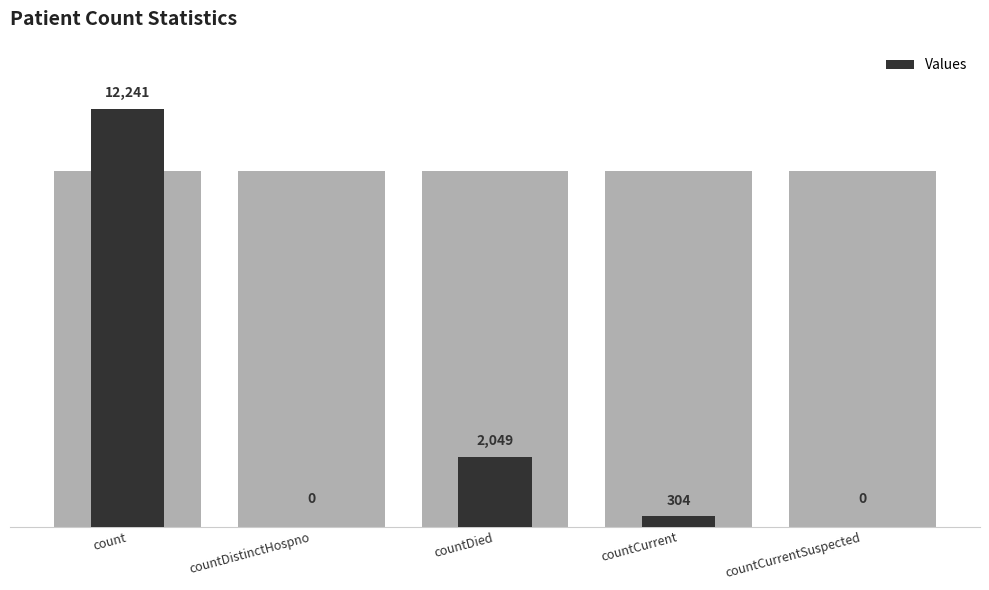

What is the label of the 1st bar from the left?

count